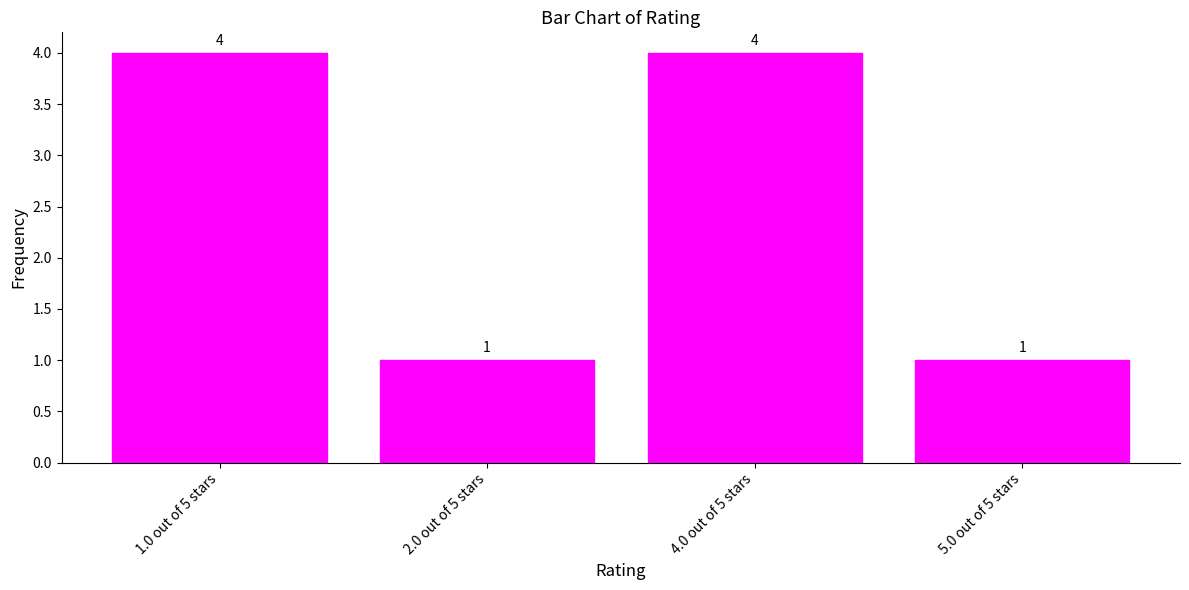

What is the label of the 3rd bar from the left?

4.0 out of 5 stars